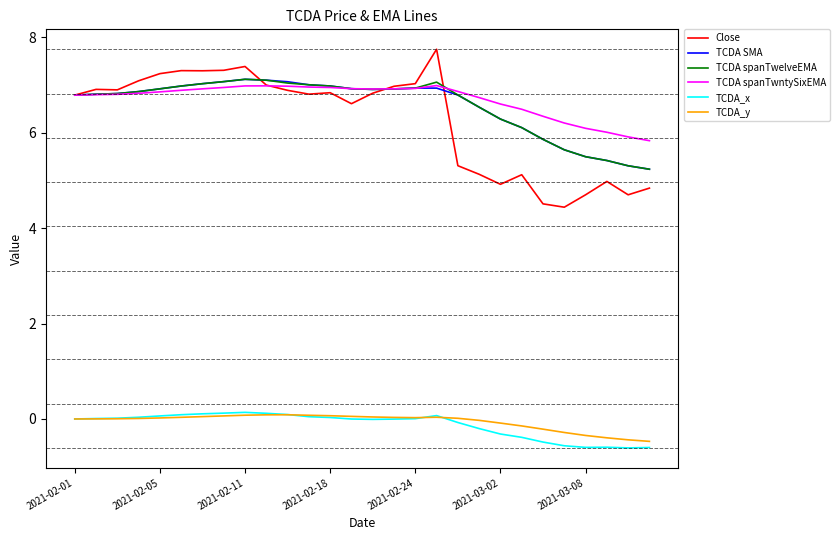

Which series has the widest spread of values?

Close